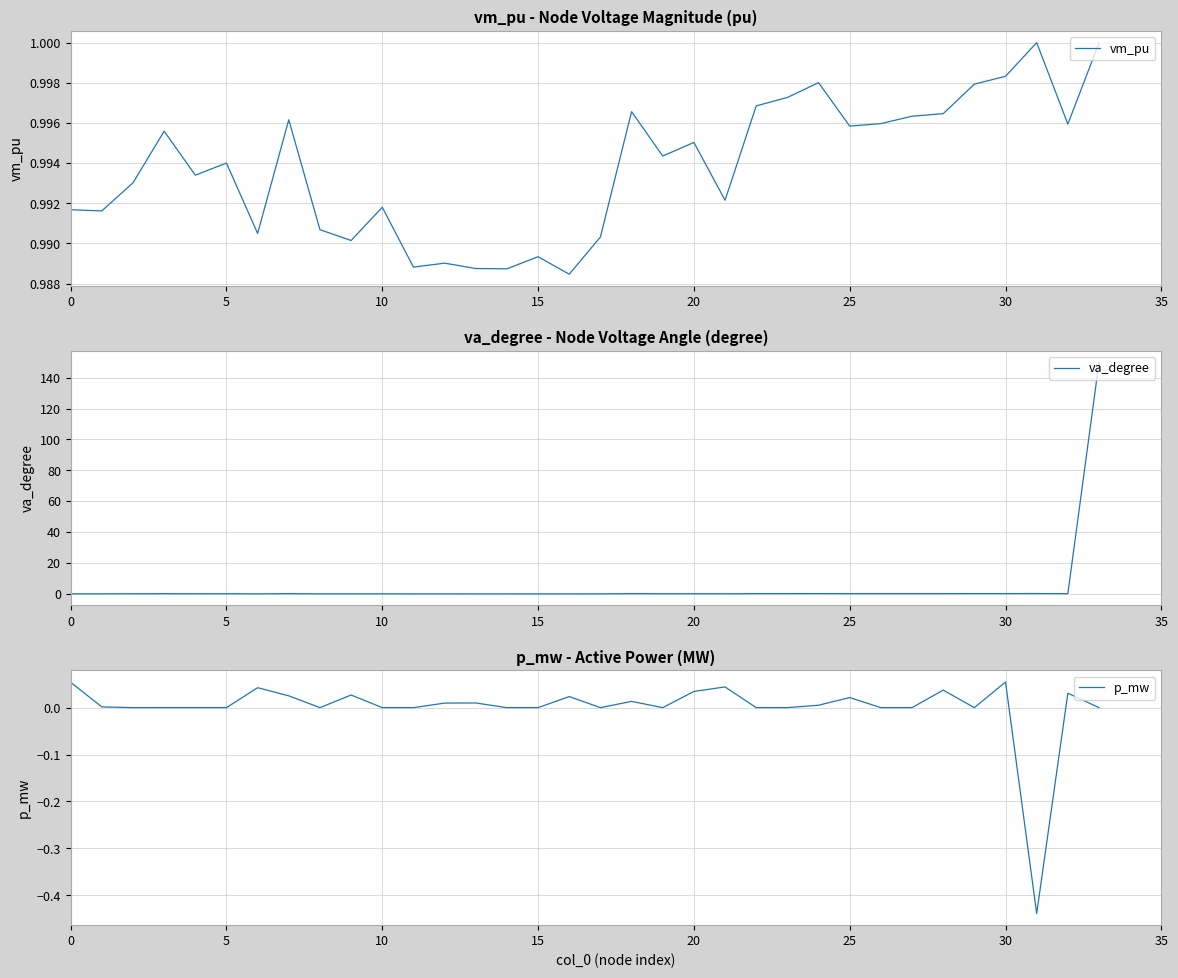

Reading left to right, extract all data points from this chart.

vm_pu: 1.0	1.0	1.0	1.0	1.0	1.0	1.0	1.0	1.0	1.0	1.0	1.0	1.0	1.0	1.0	1.0	1.0	1.0	1.0	1.0	1.0	1.0	1.0	1.0	1.0	1.0	1.0	1.0	1.0	1.0	1.0	1.0	1.0	1.0
va_degree: -0.2	-0.2	-0.1	-0.1	-0.1	-0.1	-0.2	-0.1	-0.2	-0.2	-0.2	-0.2	-0.2	-0.2	-0.2	-0.2	-0.2	-0.2	-0.1	-0.1	-0.1	-0.2	-0.1	-0.1	-0.0	-0.1	-0.1	-0.1	-0.1	-0.0	-0.0	0.0	-0.1	150.0
p_mw: 0.1	0.0	0.0	0.0	0.0	0.0	0.0	0.0	0.0	0.0	0.0	0.0	0.0	0.0	0.0	0.0	0.0	0.0	0.0	0.0	0.0	0.0	0.0	0.0	0.0	0.0	0.0	0.0	0.0	0.0	0.1	-0.4	0.0	0.0